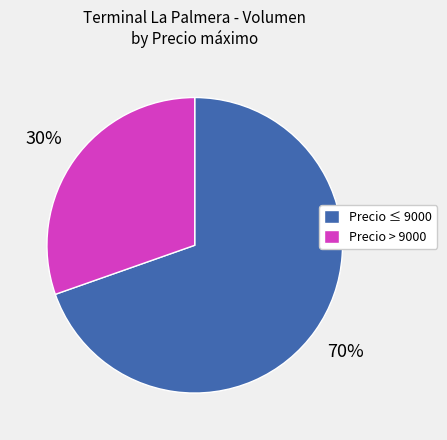

Which category has the smallest portion of the pie?

Precio > 9000